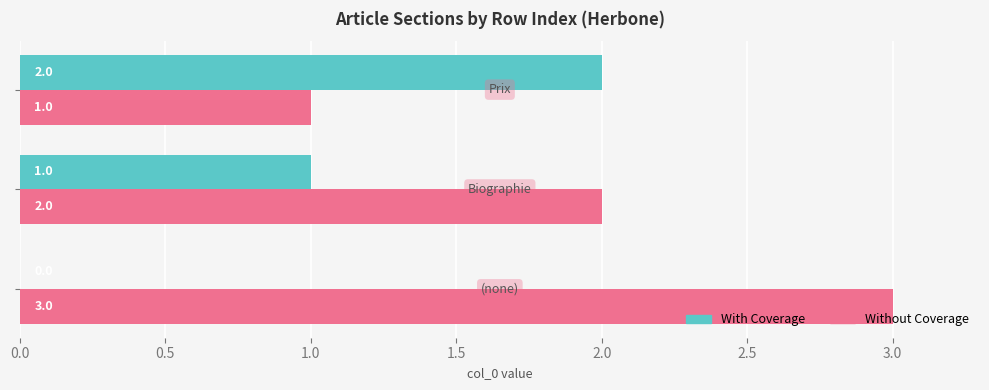

What is the sum of all Without Coverage values?

6